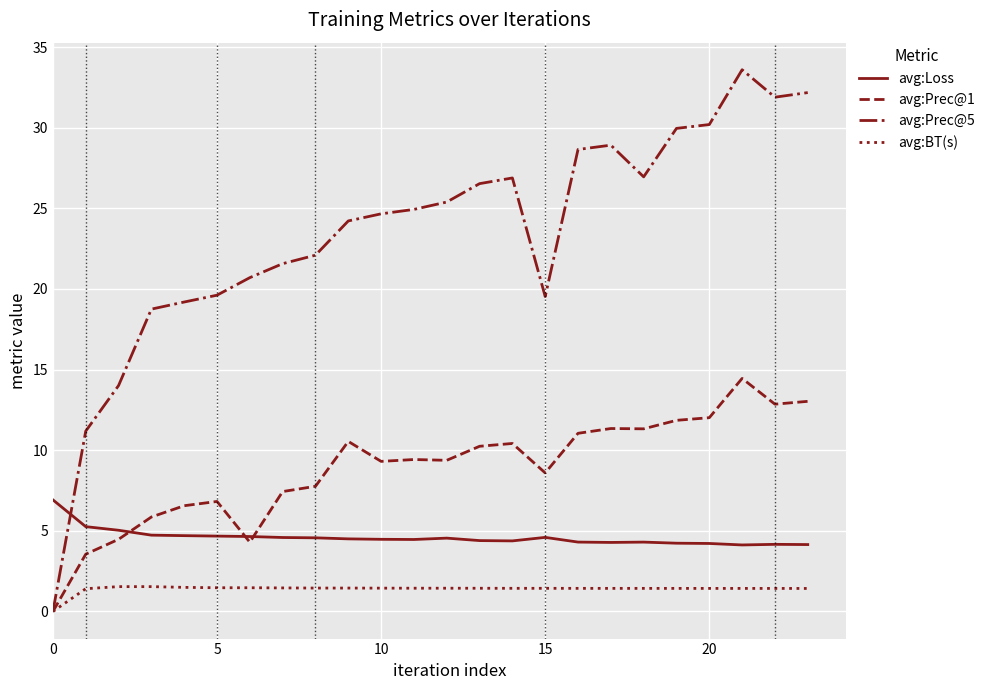

True or false: avg:Loss and avg:BT(s) cross at least once.

False